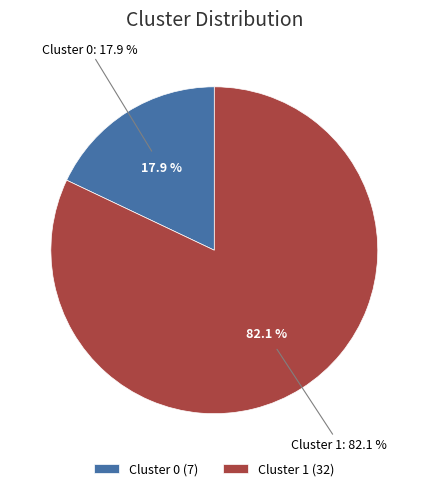

How many slices are in this pie chart?

2